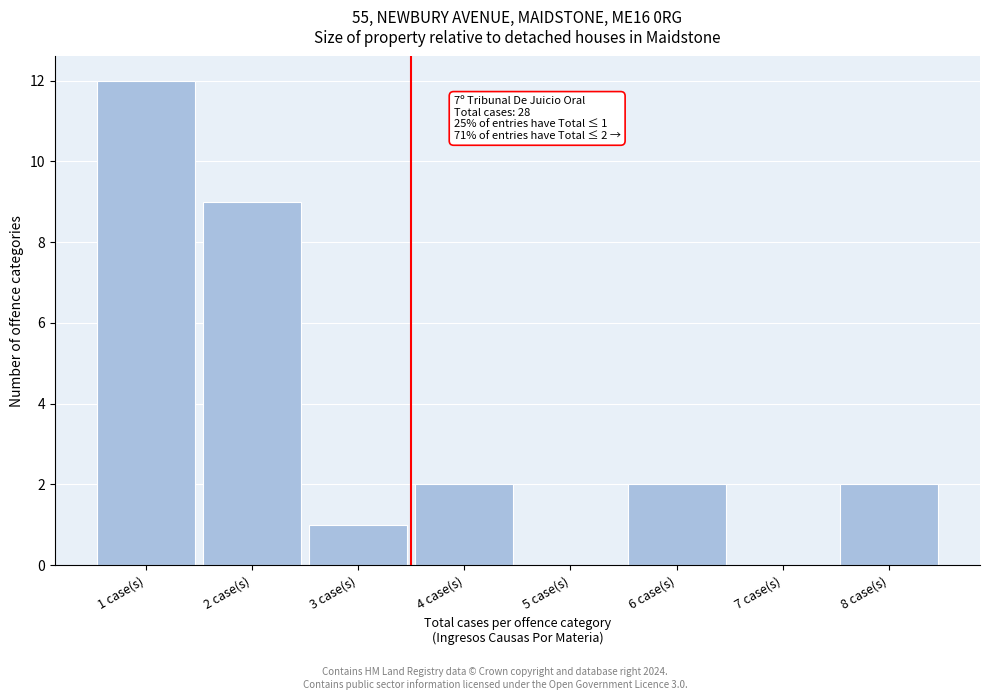

Which range on the x-axis has the tallest bar?

0.5 to 1.5